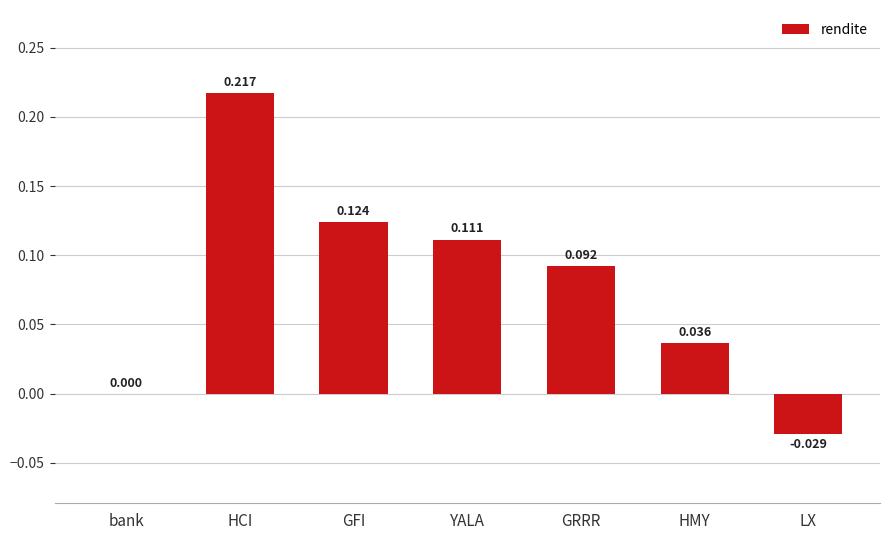

Between LX and HCI, which is larger?

HCI